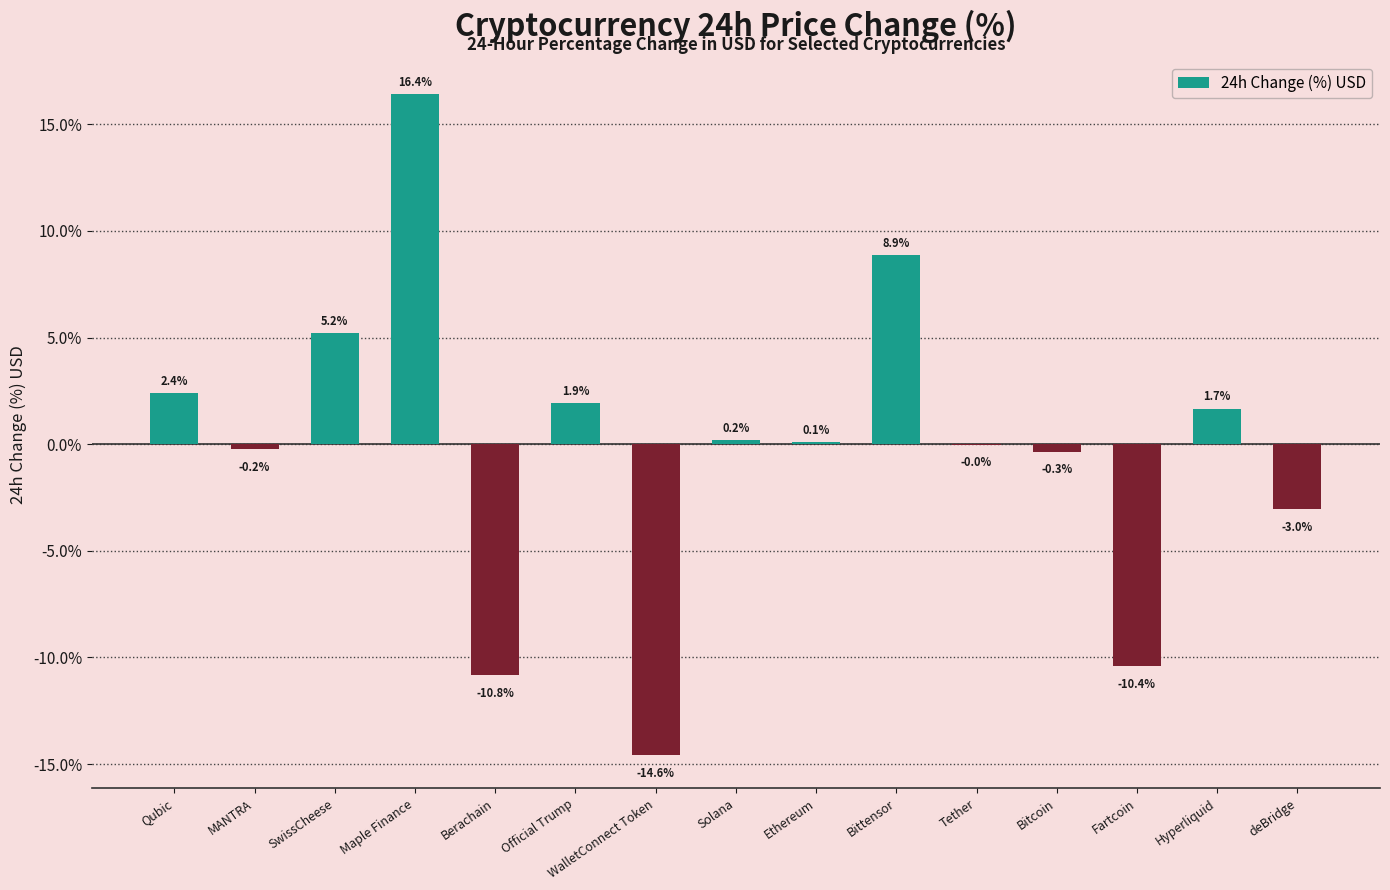

True or false: the data shows 1.1 at Qubic.

False